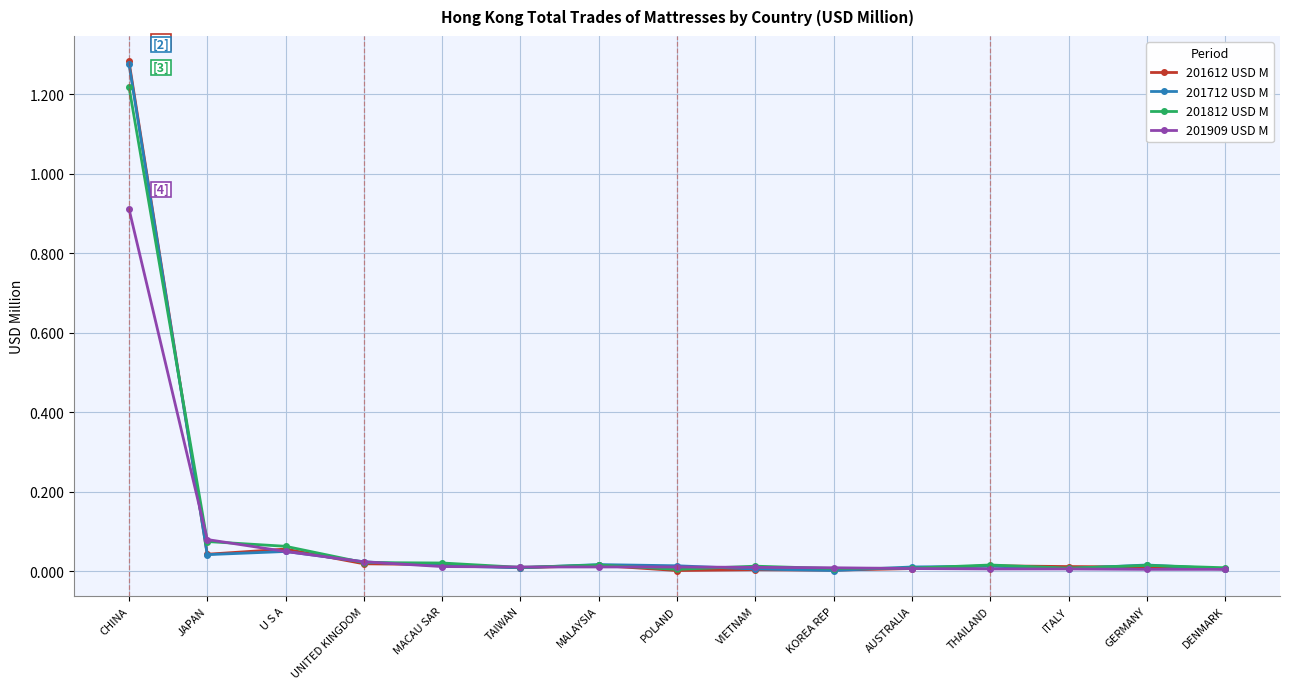

At which category is the sum across all series the highest?

CHINA